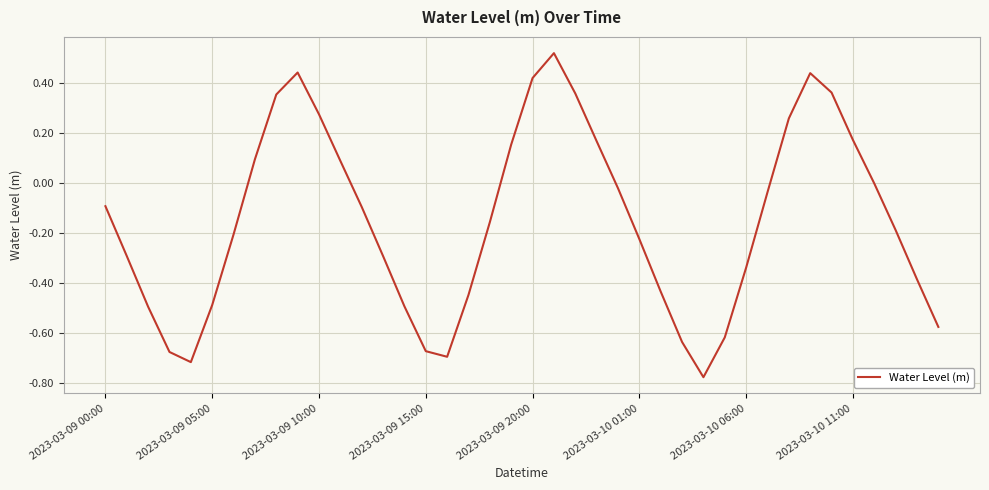

How many lines are shown in the chart?

1